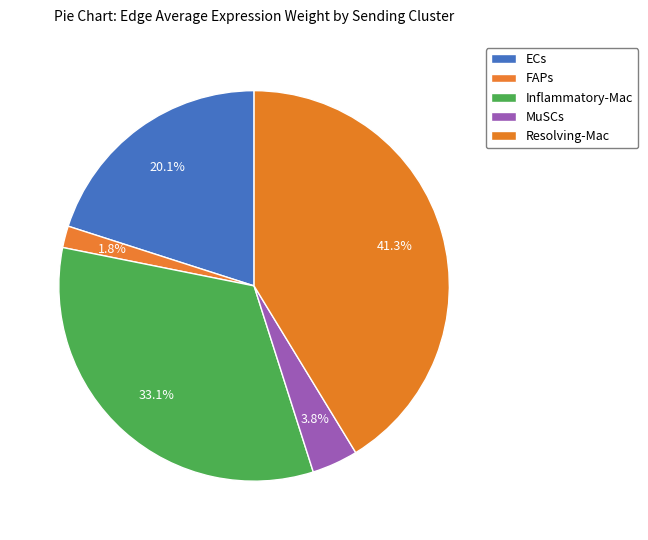

How many segments does this pie chart have?

5